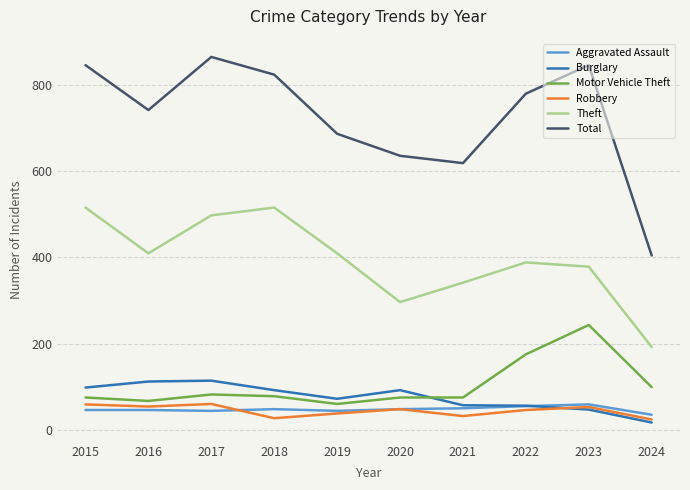

At which label is Total closest to 634?

2020